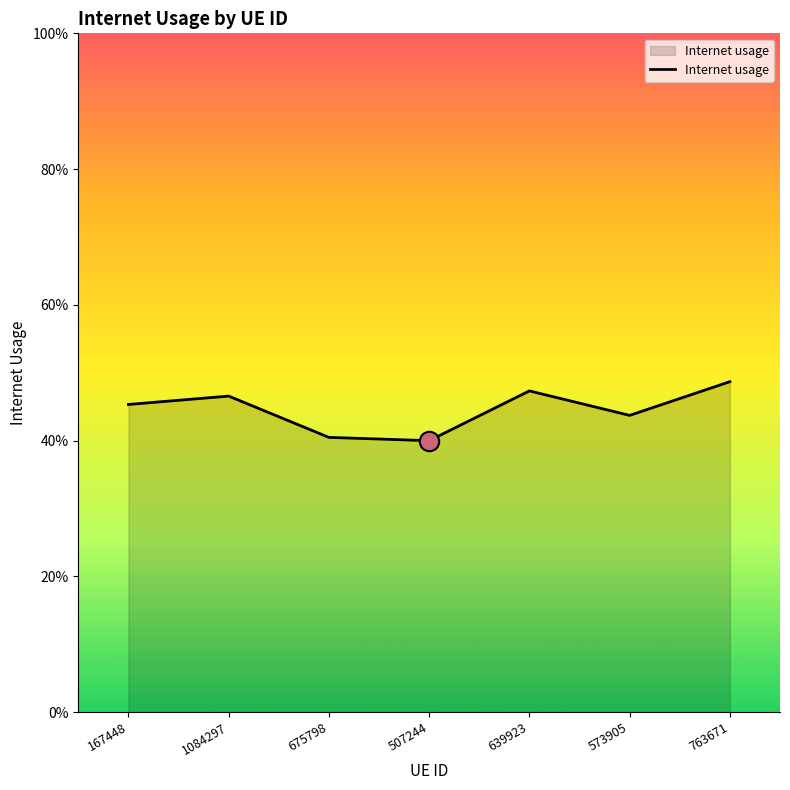

The value at 573905 is 0.4. True or false?

True